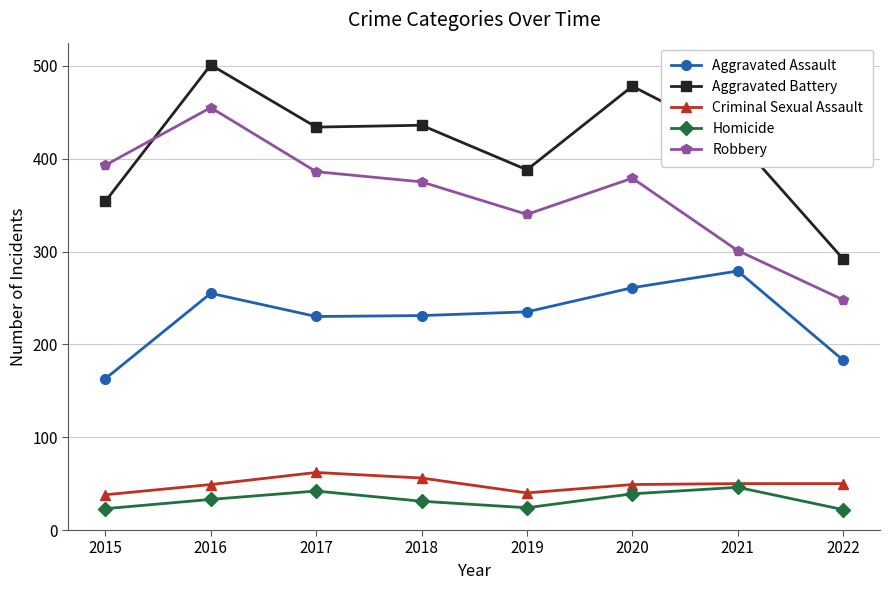

Read the Aggravated Battery value at 2020.

478